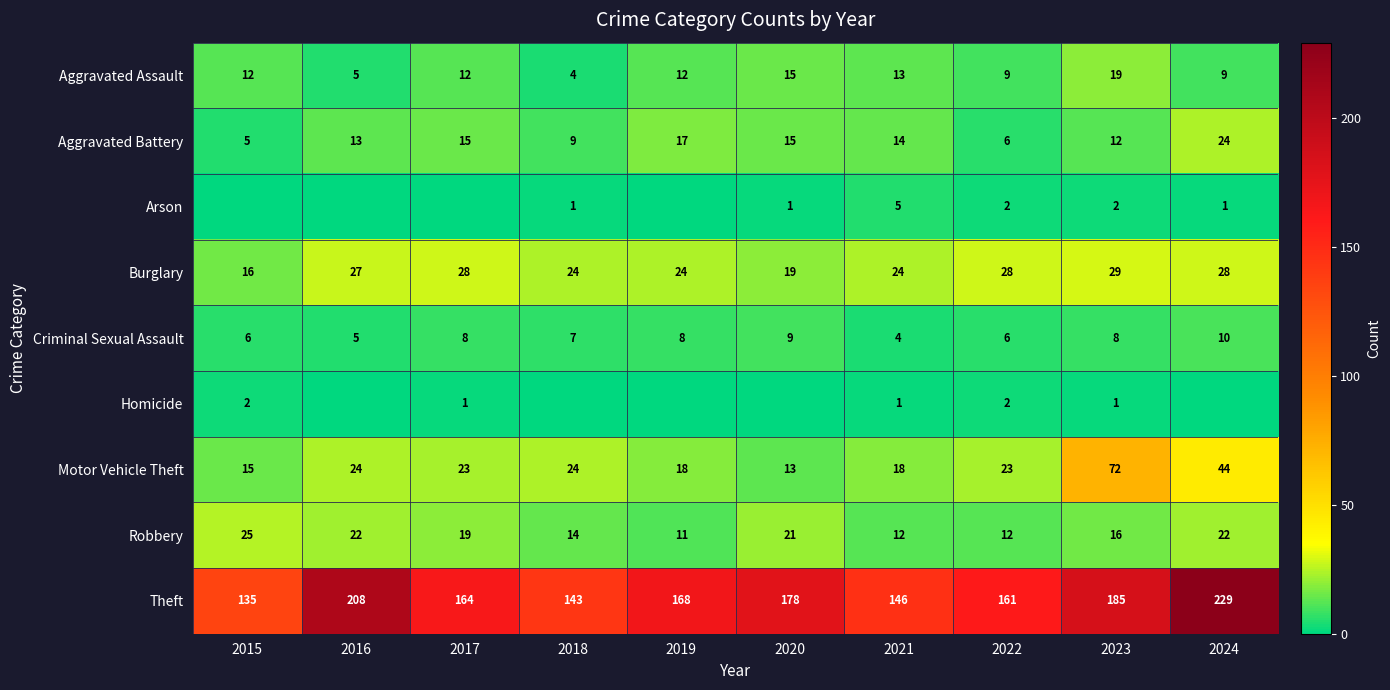

At which category does the chart reach its minimum across all series?

2015